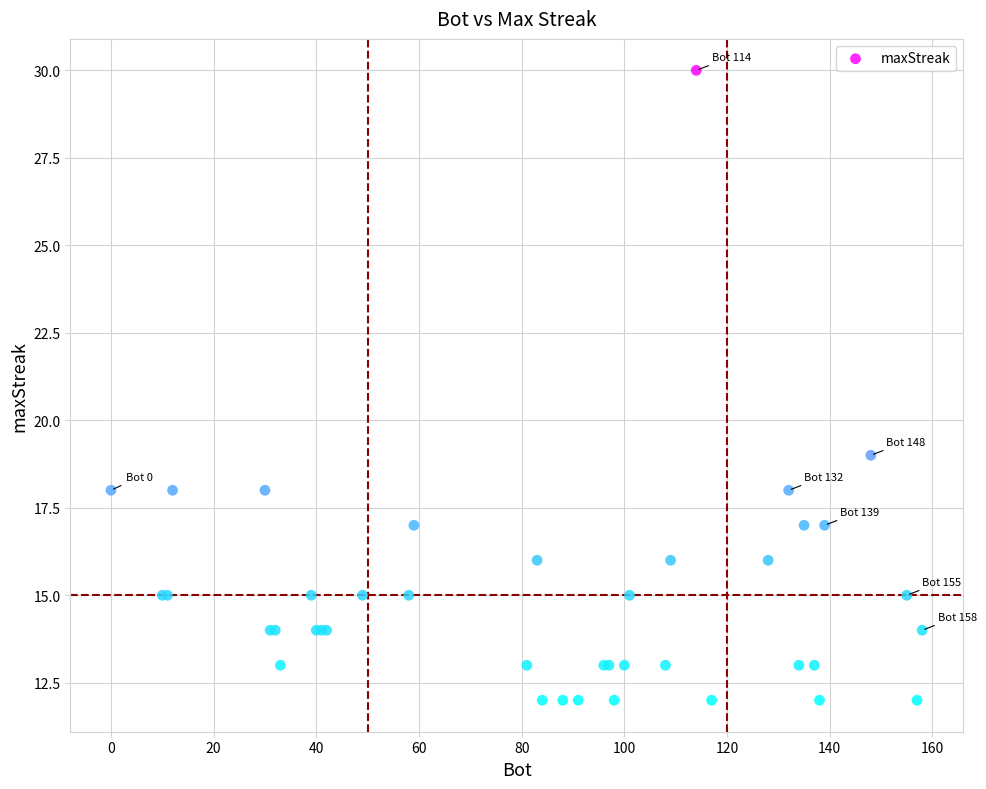

What Y value in the scatter plot is closest to 21?

19